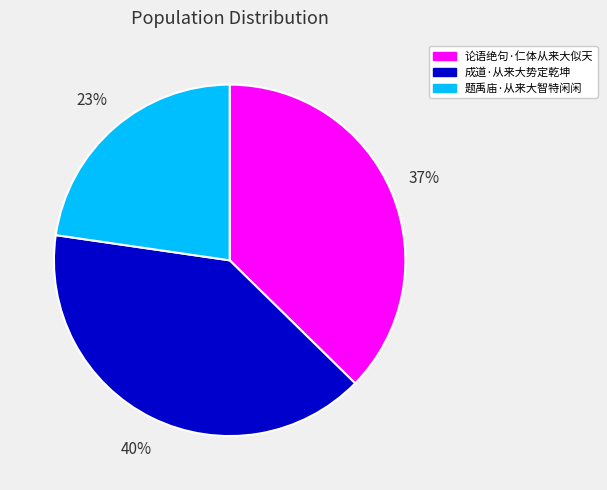

The 论语绝句·仁体从来大似天 slice represents 31% of the pie. True or false?

False